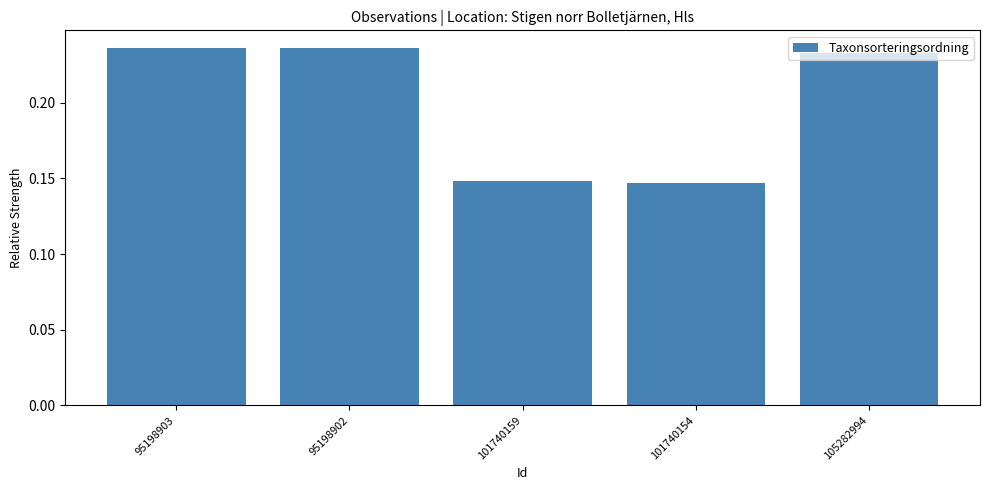

Count the values in the range 0 to 1.

5